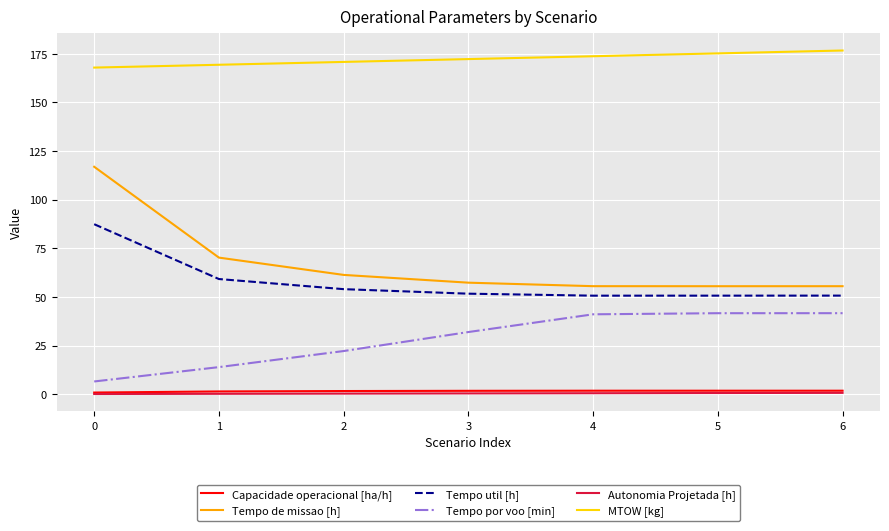

What is the difference between the second highest and second lowest values in the Tempo util [h] series?

8.5